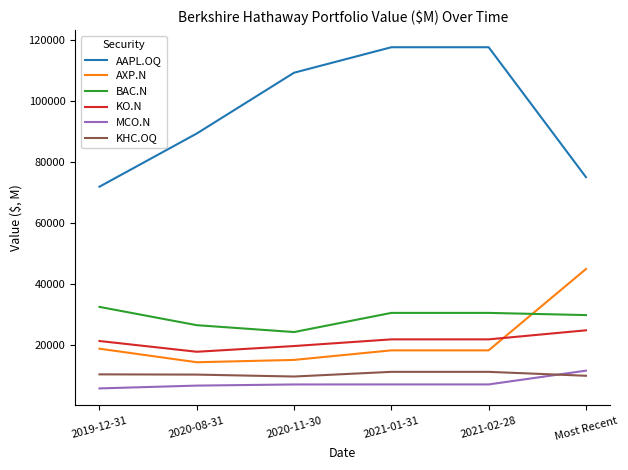

How many intersections are there between KHC.OQ and MCO.N?

1